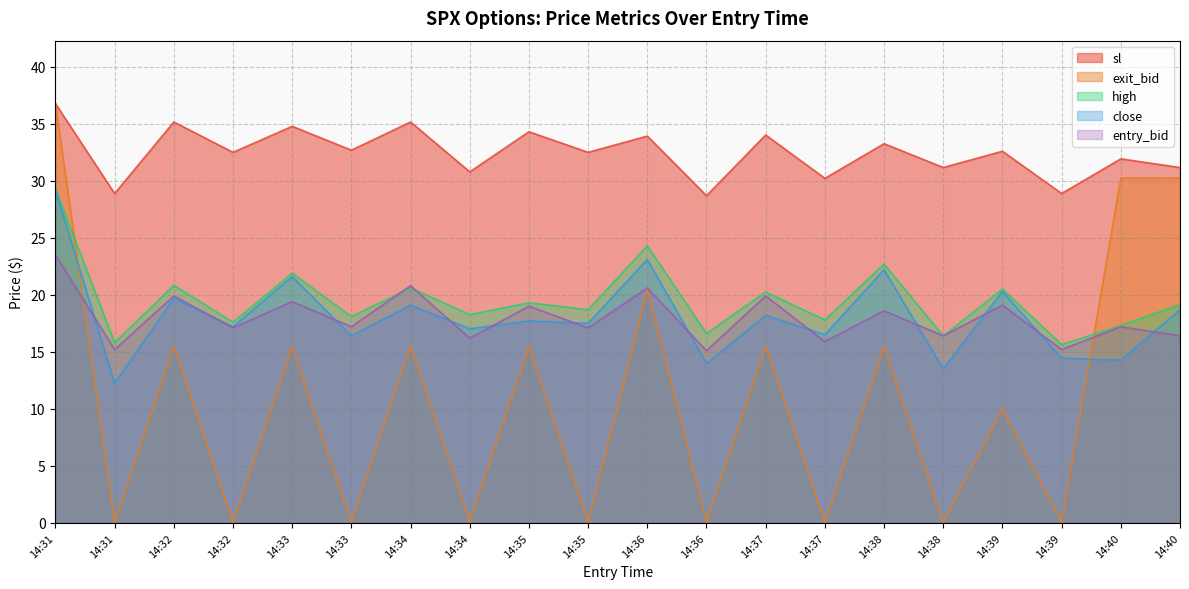

Between 14:33 and 14:40, which series saw the biggest shift?

exit_bid